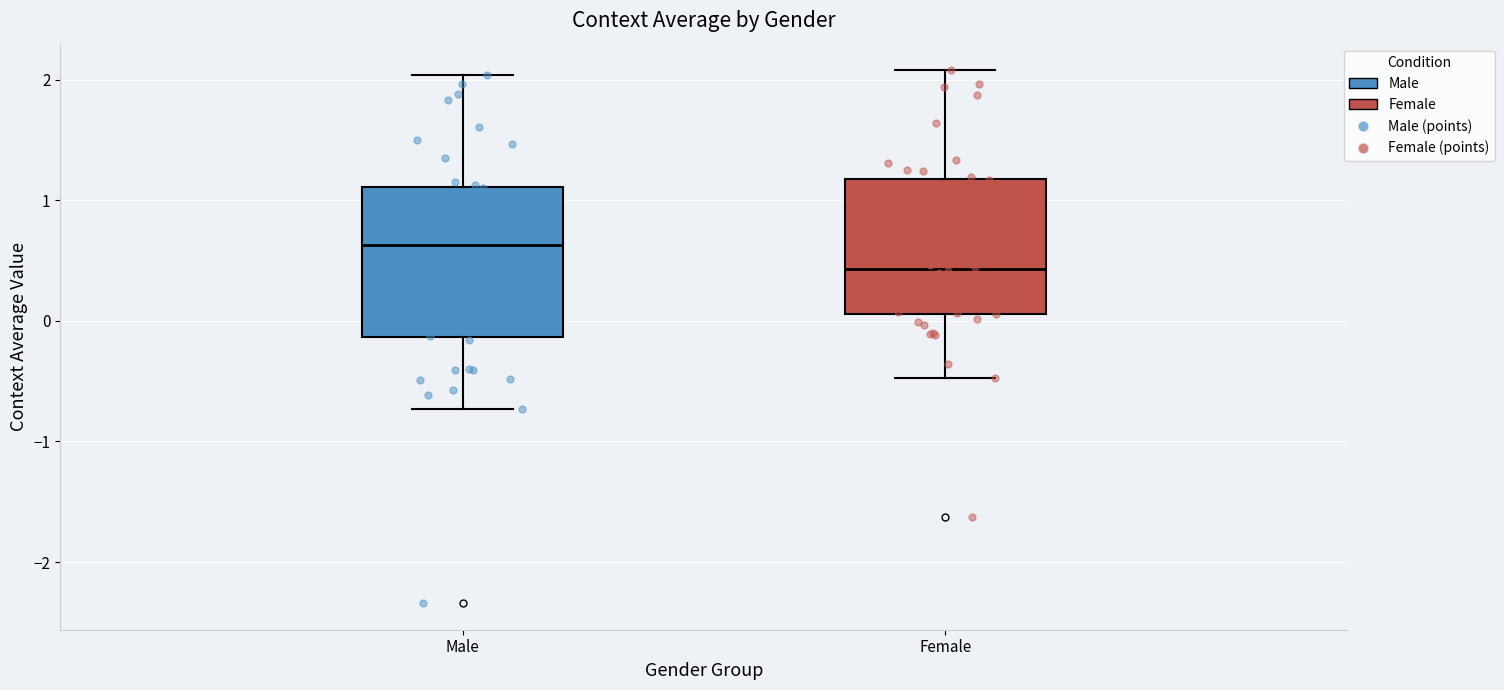

Reading left to right, transcribe this box plot: for each box, give where its median line is, the range the box spans, and where its two whiskers end, as read against the y-axis. The values are not printed on the chart, so give them approximately, as read against the axis.

Male: median 0.6, box -0.1 to 1.1, whiskers -0.7 to 2.0
Female: median 0.4, box 0.1 to 1.2, whiskers -0.5 to 2.1